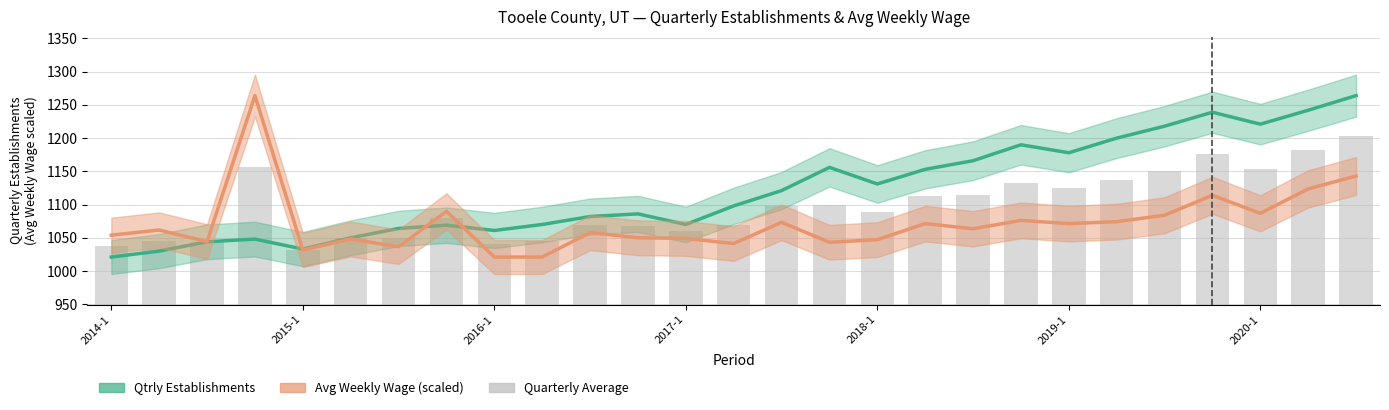

How many values in the Avg Weekly Wage (scaled) series are below 1061?

13